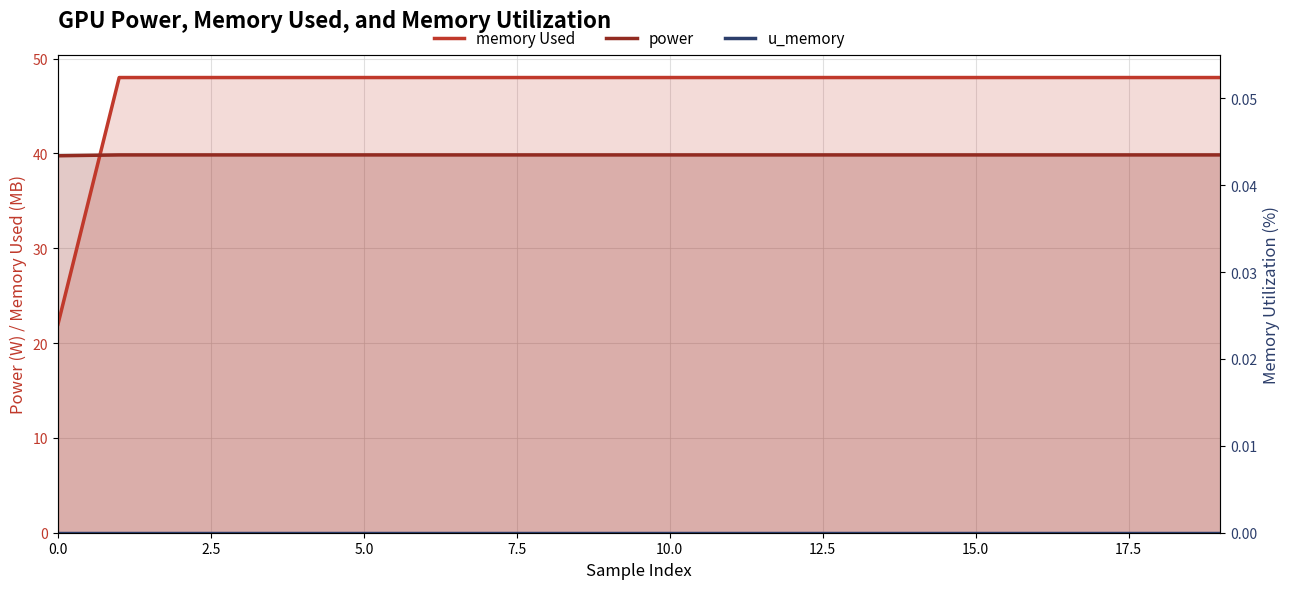

What is the label of the 13th point from the right?

17.5